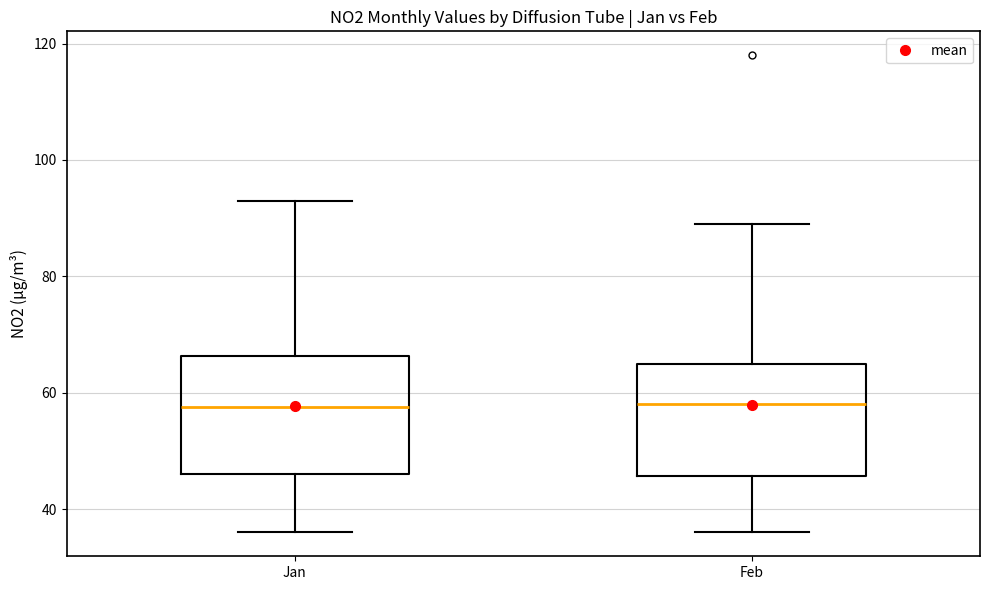

Reading left to right, read every box against the y-axis: the position of its median line, the range the box covers, and the ends of its whiskers. The values are not printed on the chart, so give them approximately, as read against the axis.

Jan: median 58, box 46 to 66, whiskers 36 to 94
Feb: median 58, box 46 to 66, whiskers 36 to 90